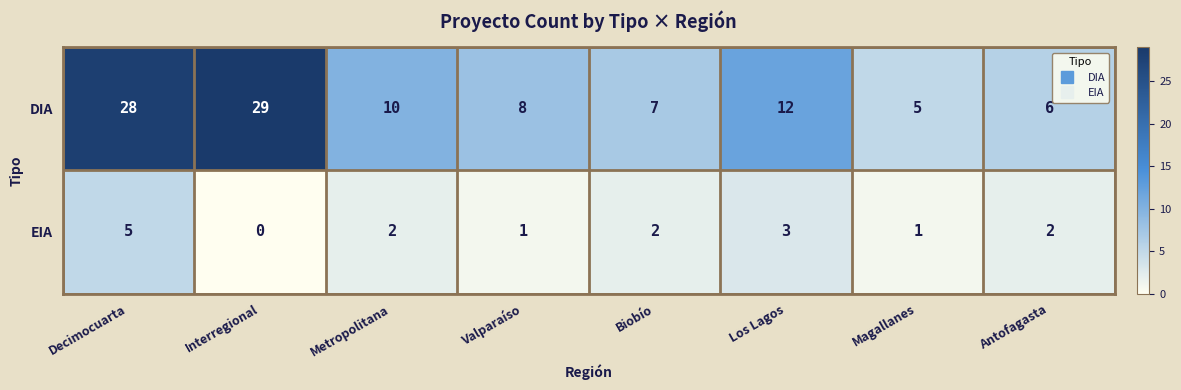

Rank the series by their average value, from highest to lowest.

DIA, EIA